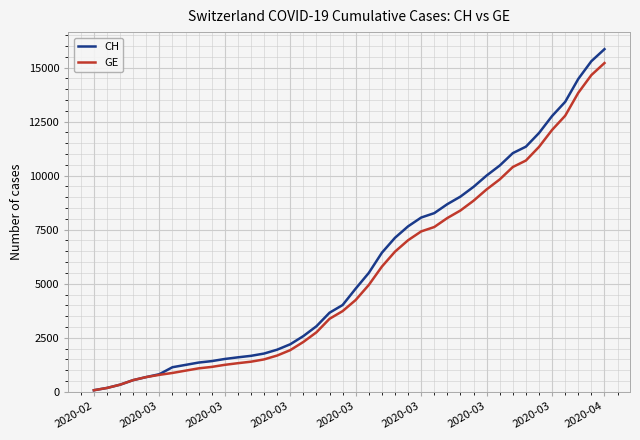

Which series has the widest spread of values?

CH